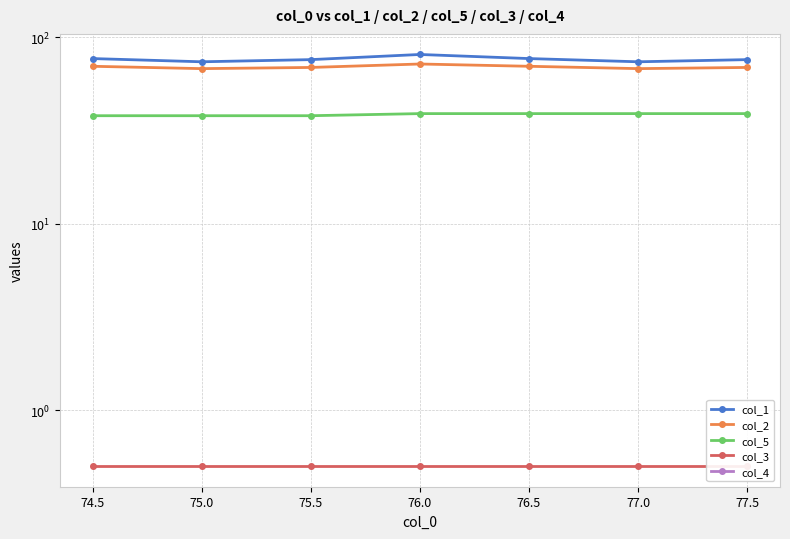

Count the number of categories in the chart.

7